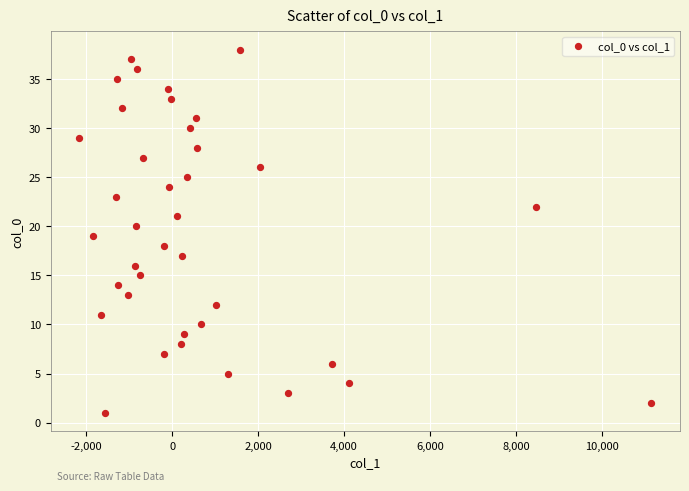

What is the range of Y values (max minus min)?

37